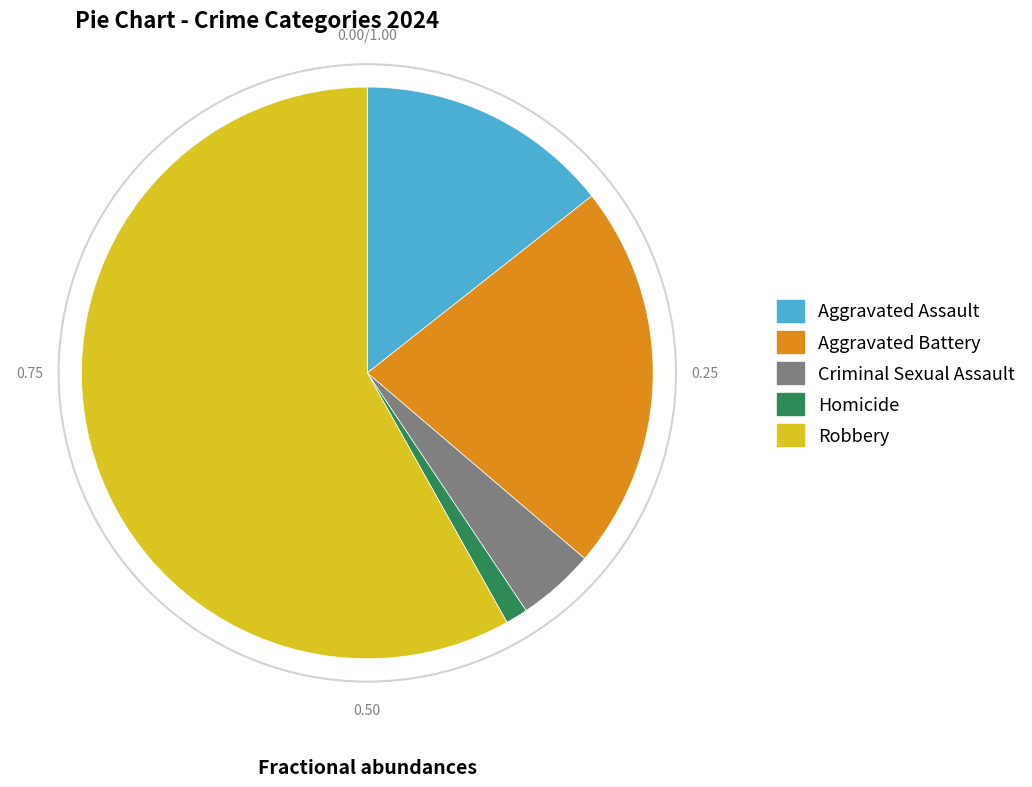

Does Criminal Sexual Assault represent more than half of the total?

No